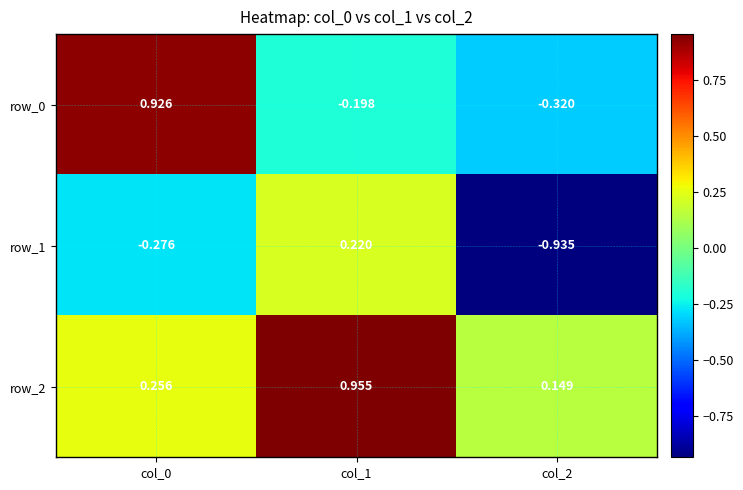

Rank the series by their average value, from lowest to highest.

row_1, row_0, row_2